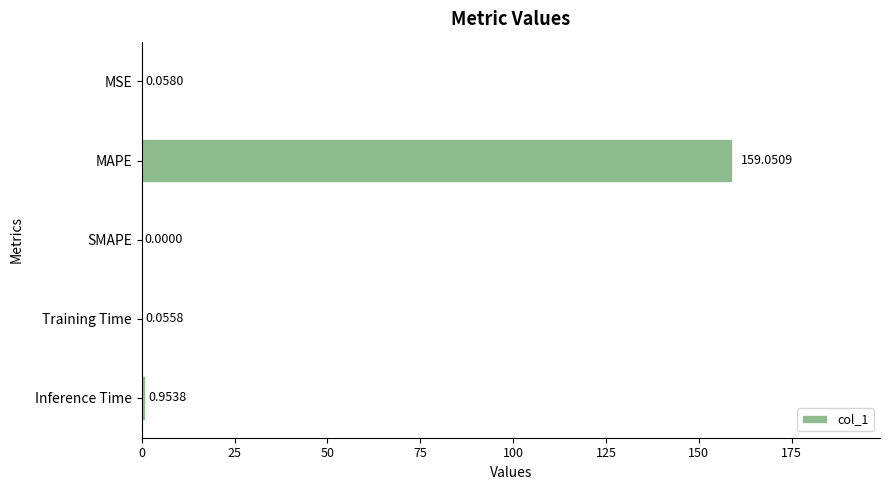

At which category does the chart reach its peak across all series?

MAPE